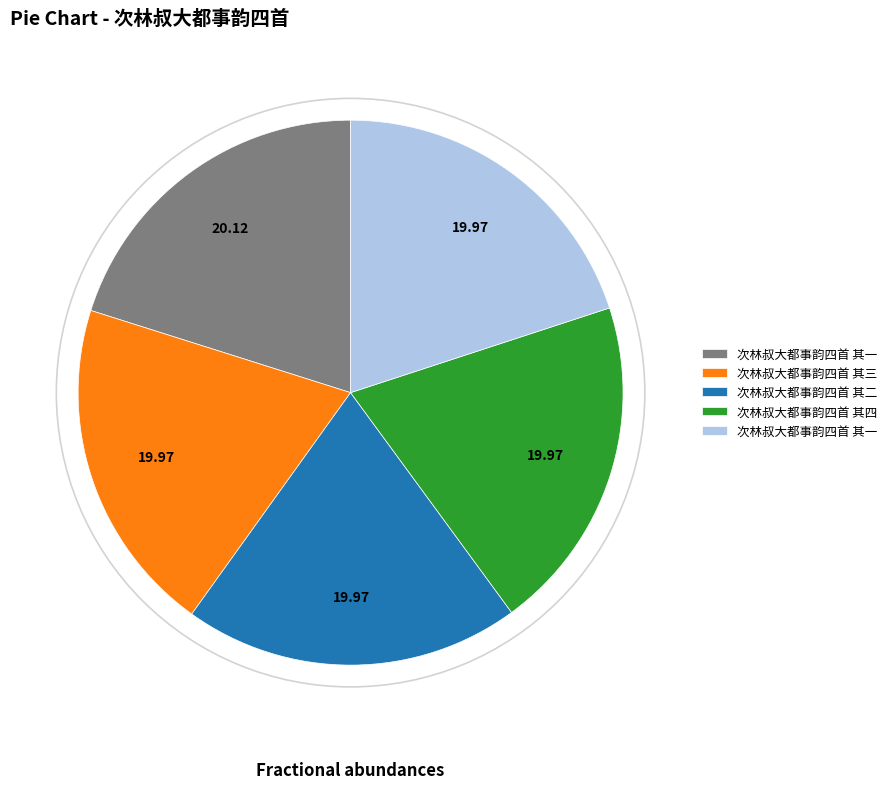

Count the number of slices in the pie.

5